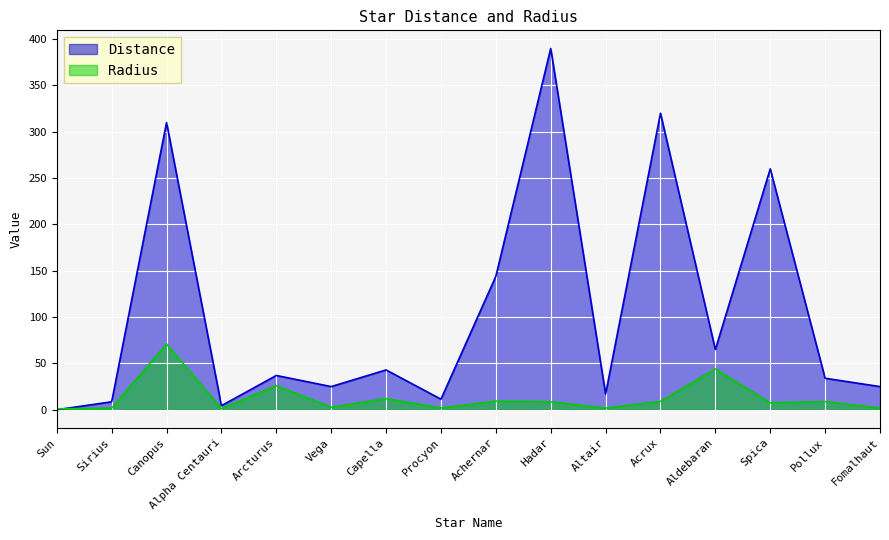

What is the difference between the second highest and minimum values in the Distance series?

320.0